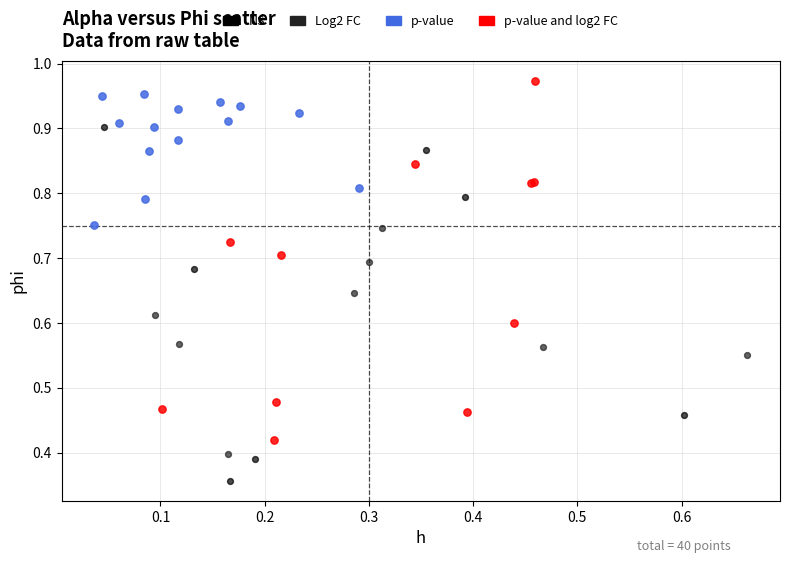

Which series contains the lowest Y value?

NS